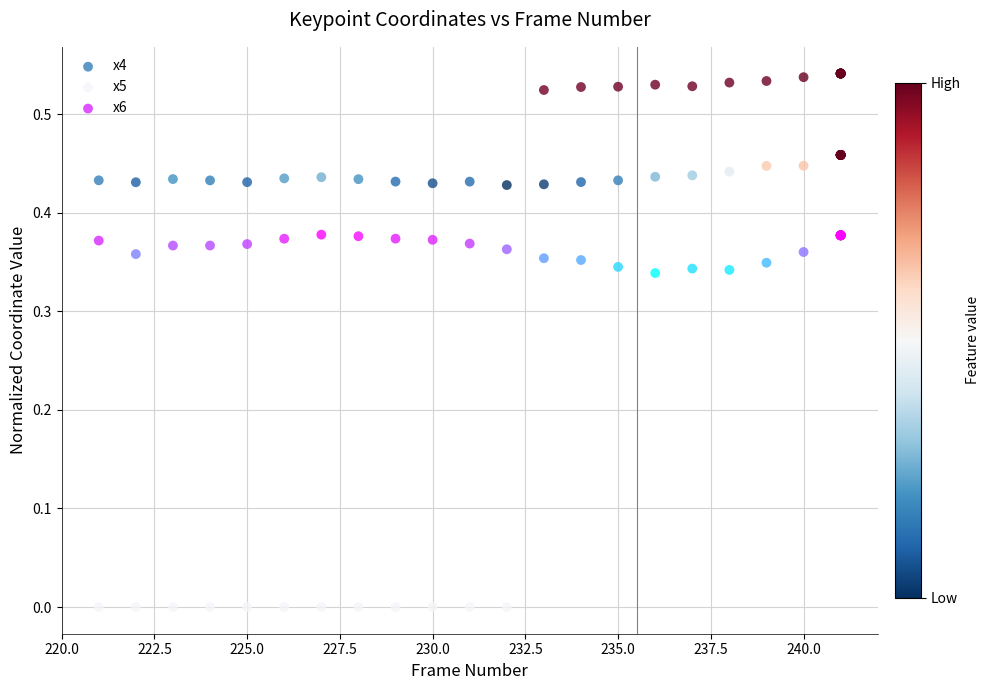

Which series contains the lowest Y value?

x5